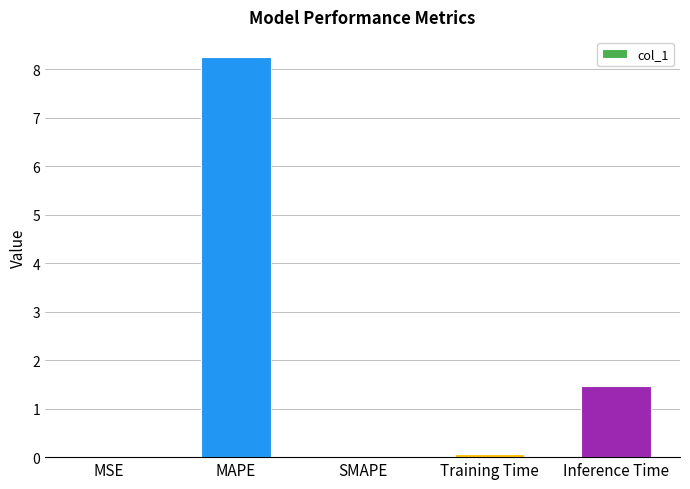

Between MSE and Inference Time, which is larger?

Inference Time